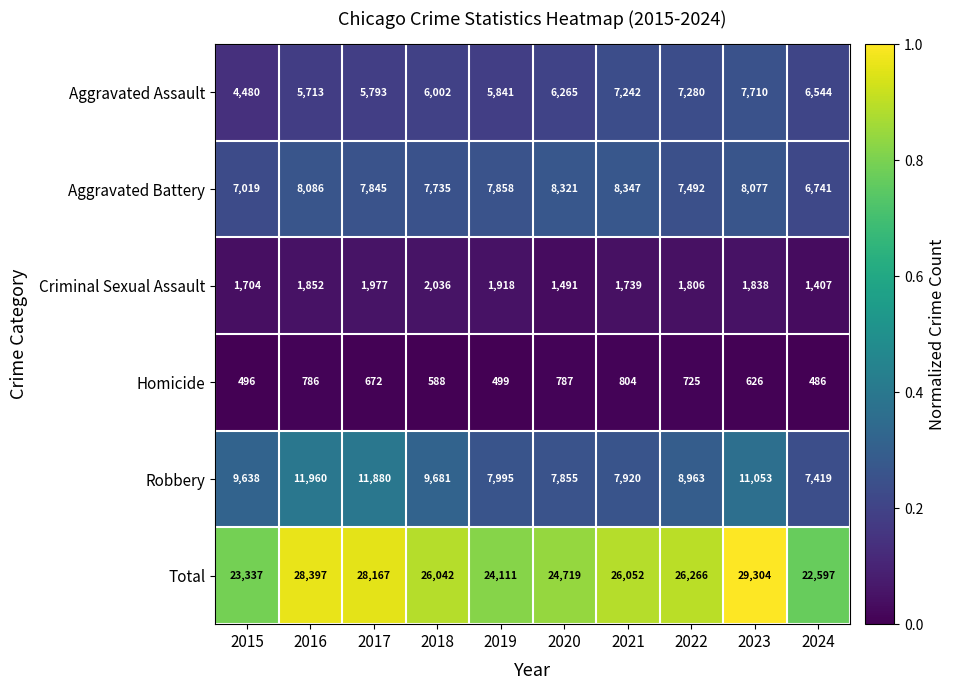

The Homicide series shows 487 at 2016. True or false?

False